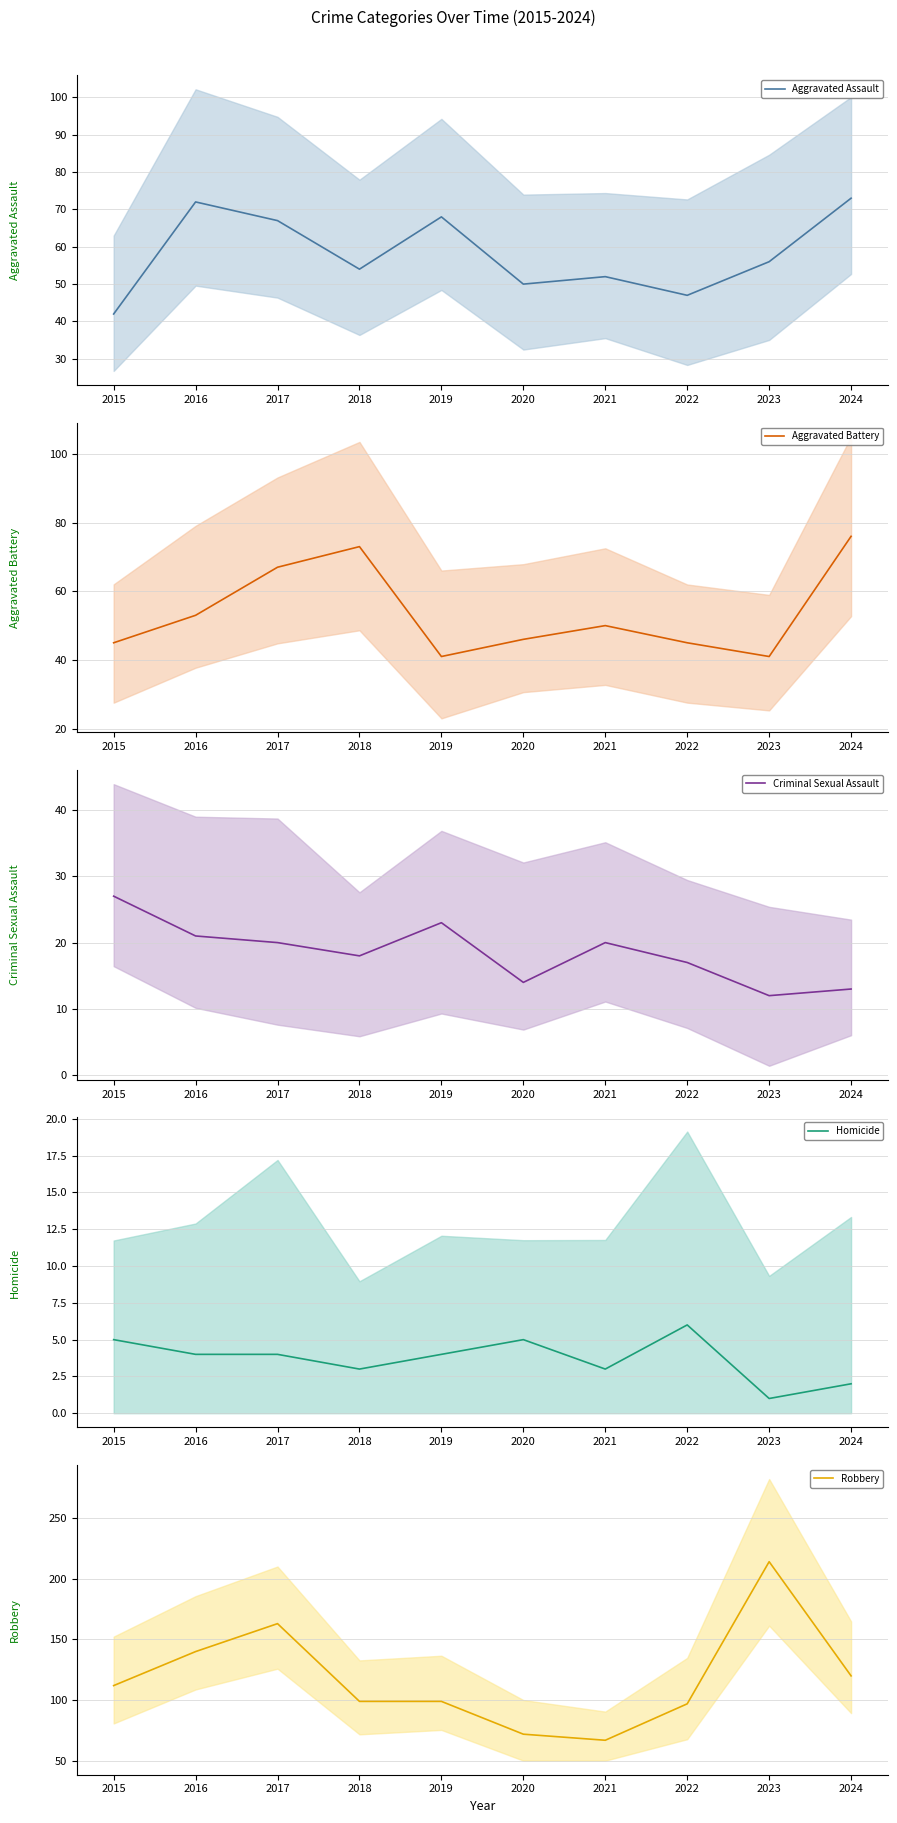

True or false: Aggravated Assault and Robbery intersect in this chart.

False